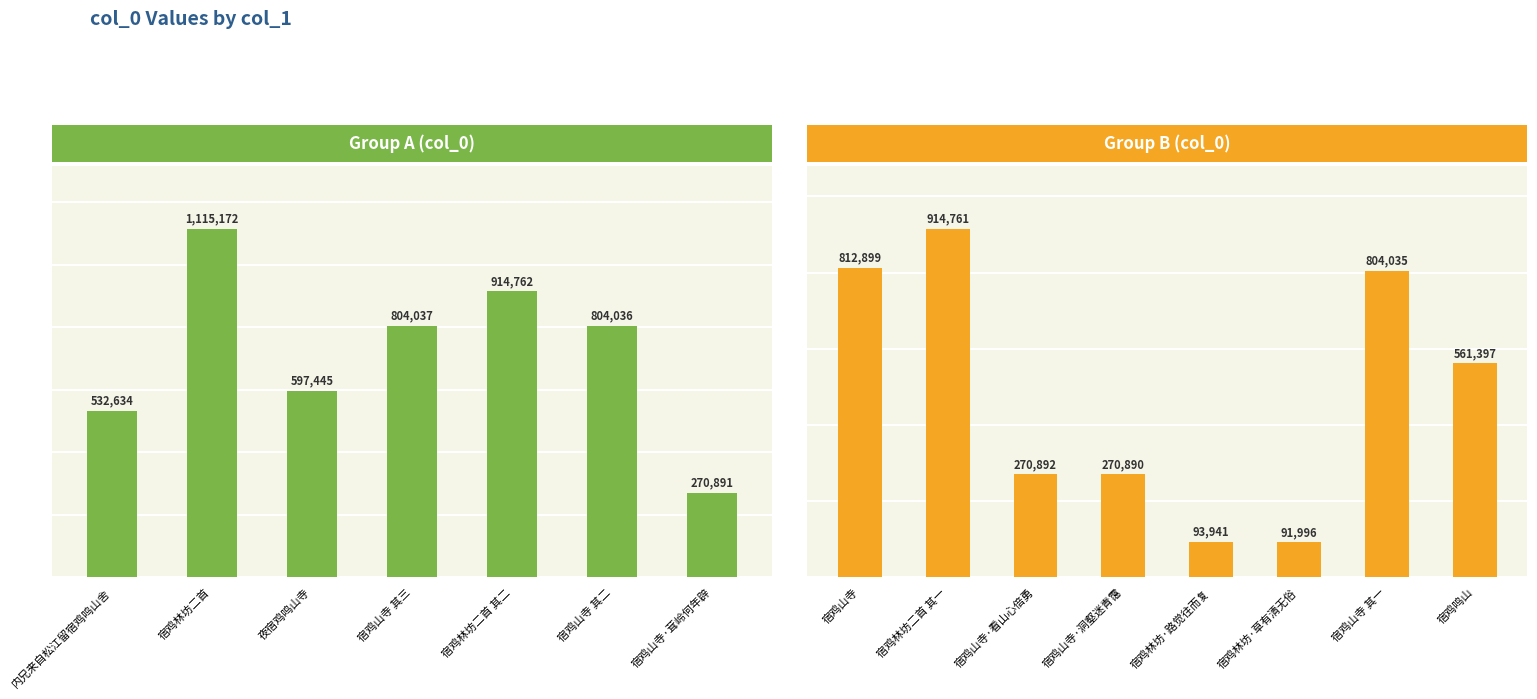

Which label corresponds to the largest value in the chart?

宿鸡林坊二首